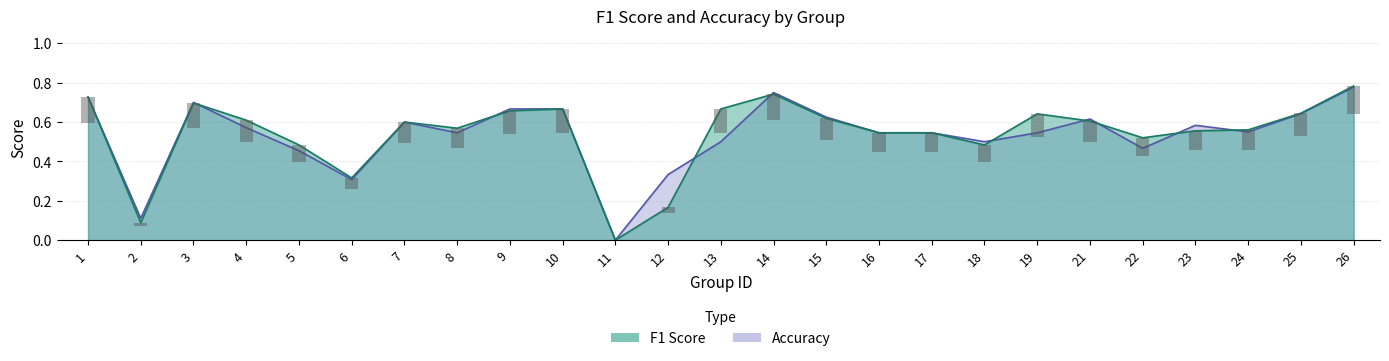

List the series in order of their peak value, highest first.

f1, accuracy